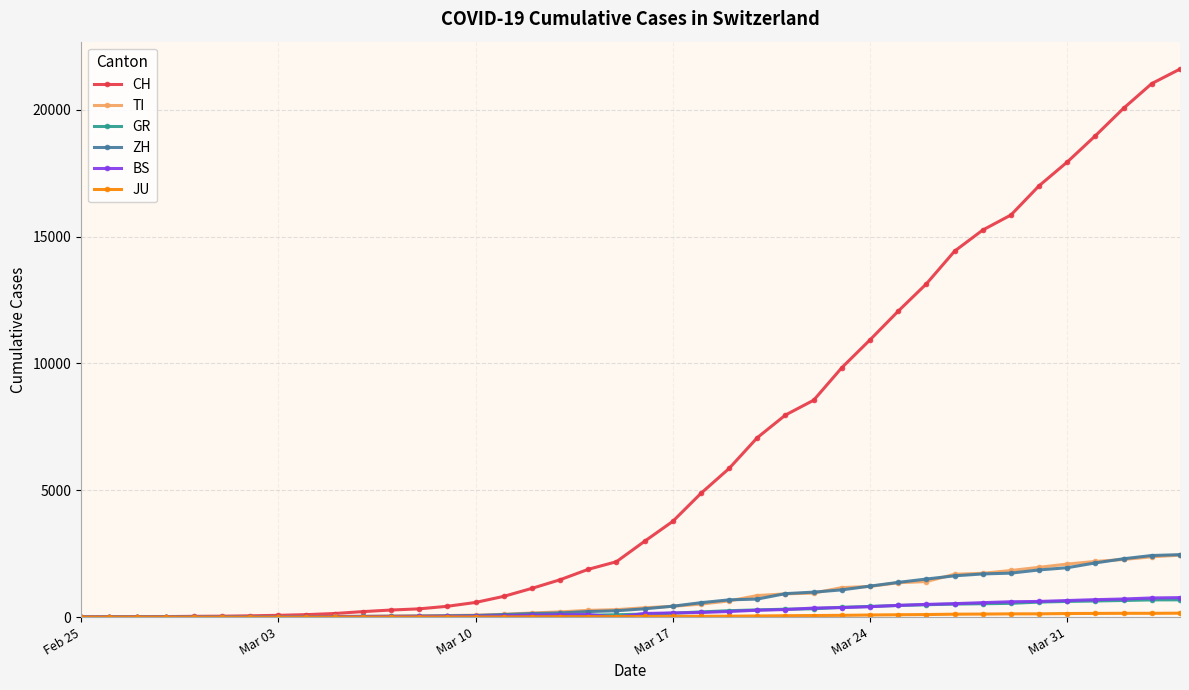

Which series has the largest total across all categories?

CH